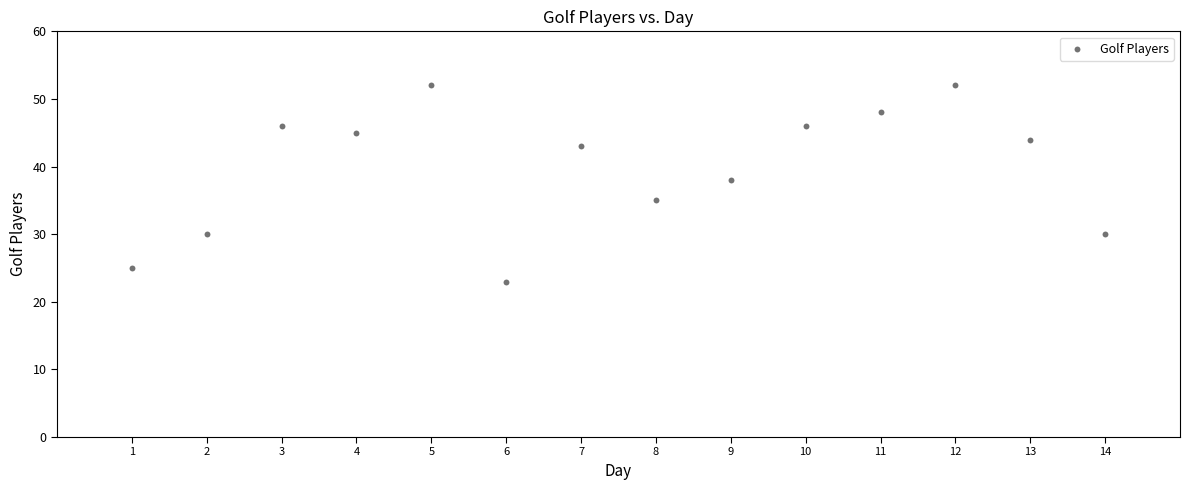

What Y value in the scatter plot is closest to 37?

38